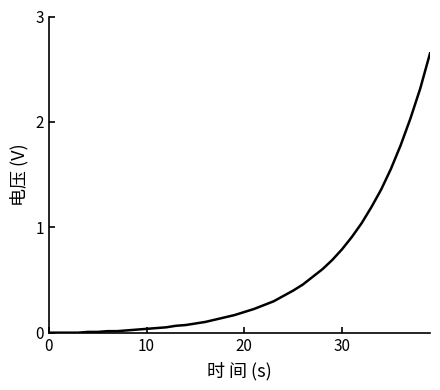

How many lines are shown in the chart?

1